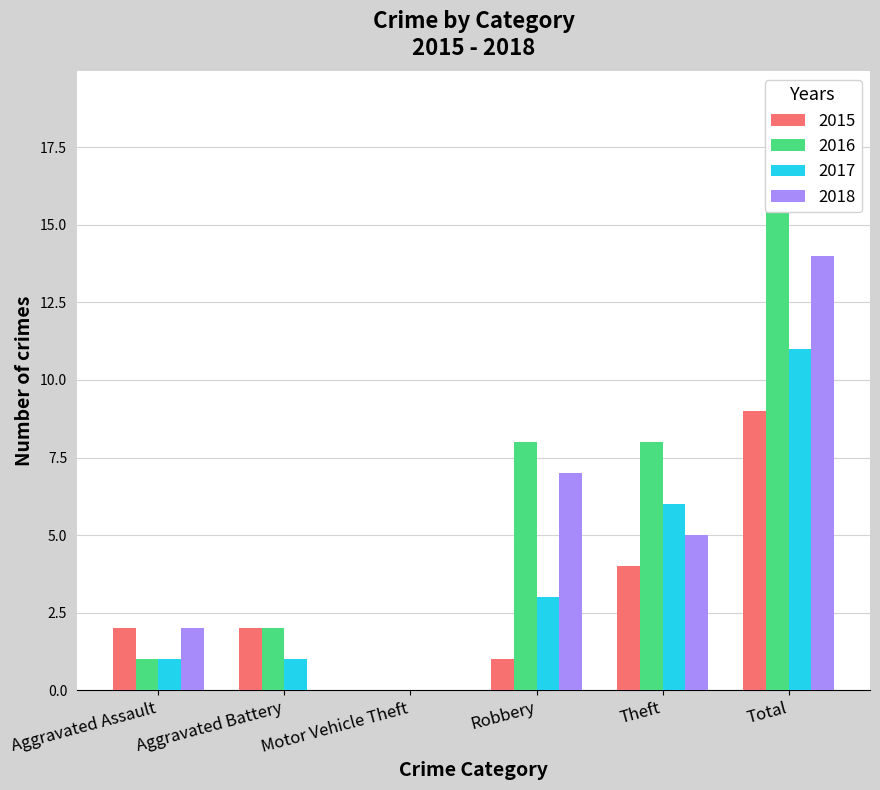

What is the value of the 2018 bar at the 6th from the left?

14